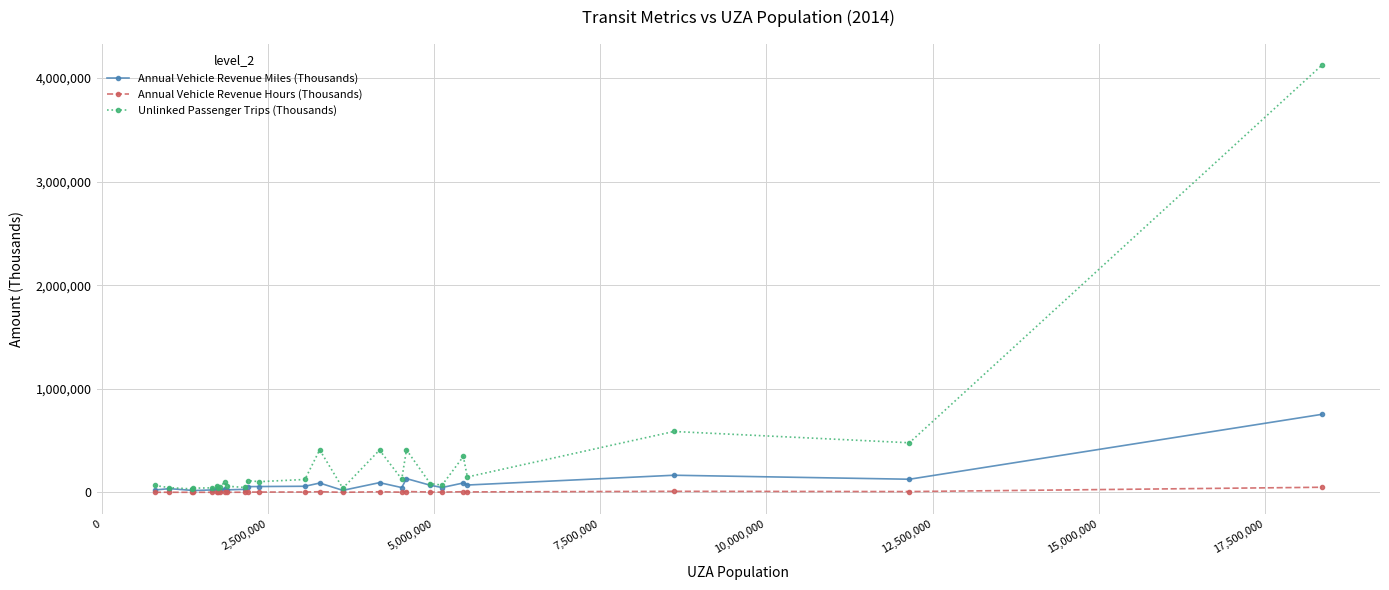

Rank the series by their maximum value, from highest to lowest.

Unlinked Passenger Trips (Thousands), Annual Vehicle Revenue Miles (Thousands), Annual Vehicle Revenue Hours (Thousands)